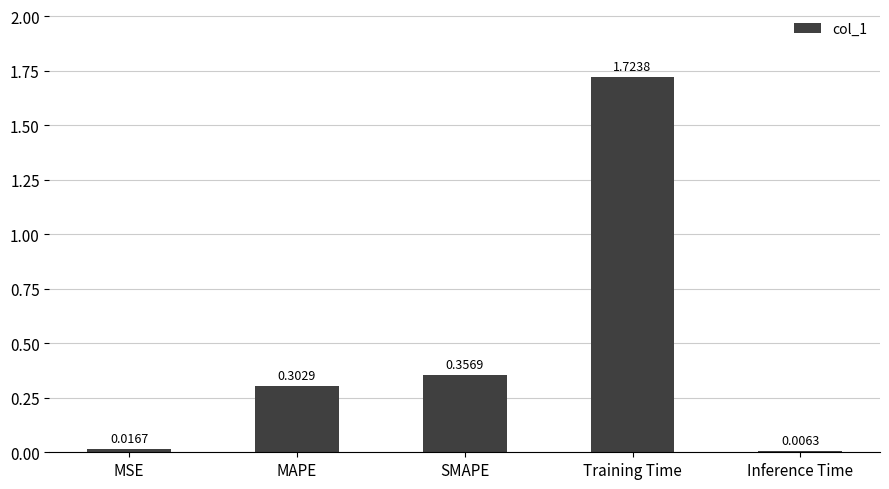

Are the bars horizontal?

No